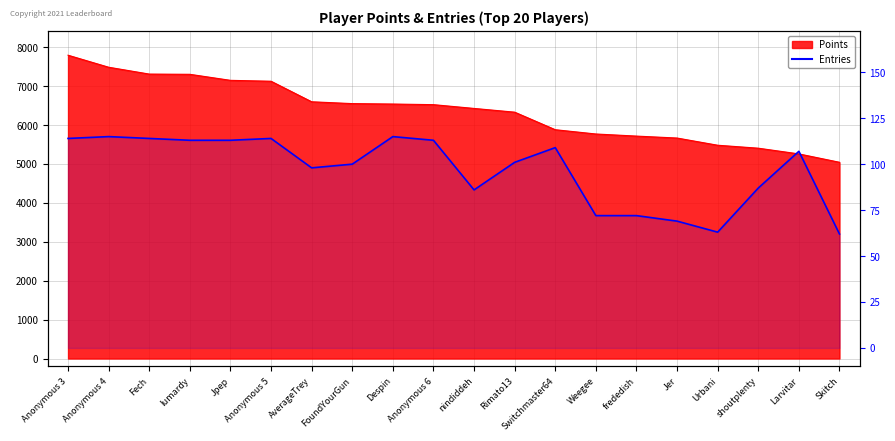

What is the label of the 12th point from the right?

Despin